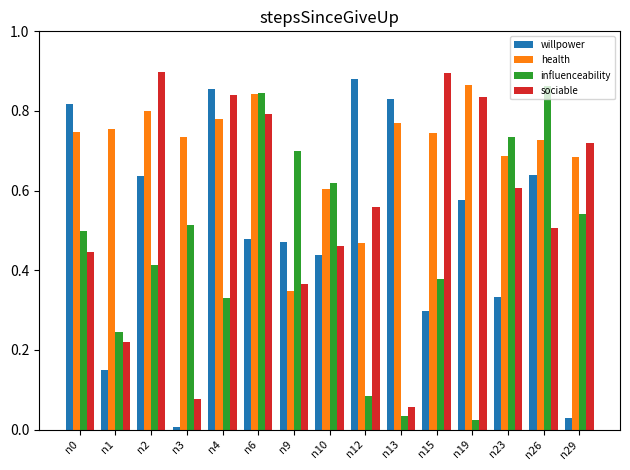

What is the sum of all health values?

10.6